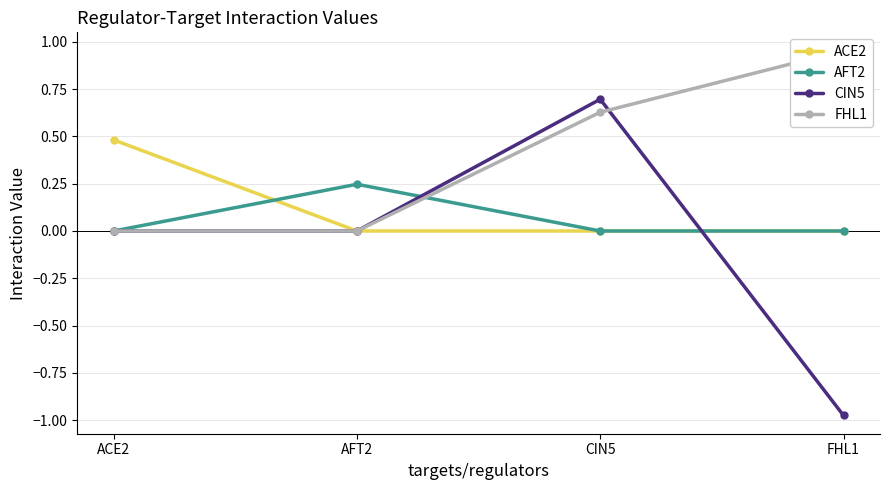

Reading left to right, extract all data points from this chart.

ACE2: ACE2=0.5	AFT2=0.0	CIN5=0.0	FHL1=0.0
AFT2: ACE2=0.0	AFT2=0.2	CIN5=0.0	FHL1=0.0
CIN5: ACE2=0.0	AFT2=0.0	CIN5=0.7	FHL1=-1.0
FHL1: ACE2=0.0	AFT2=0.0	CIN5=0.6	FHL1=1.0